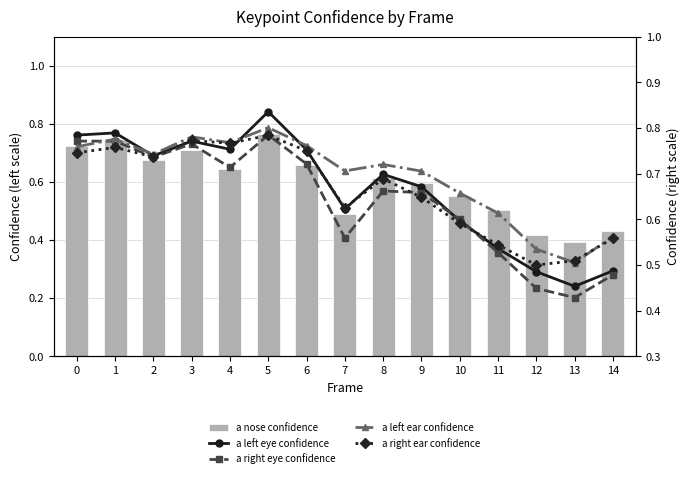

Read the a nose confidence value at 12.

0.4